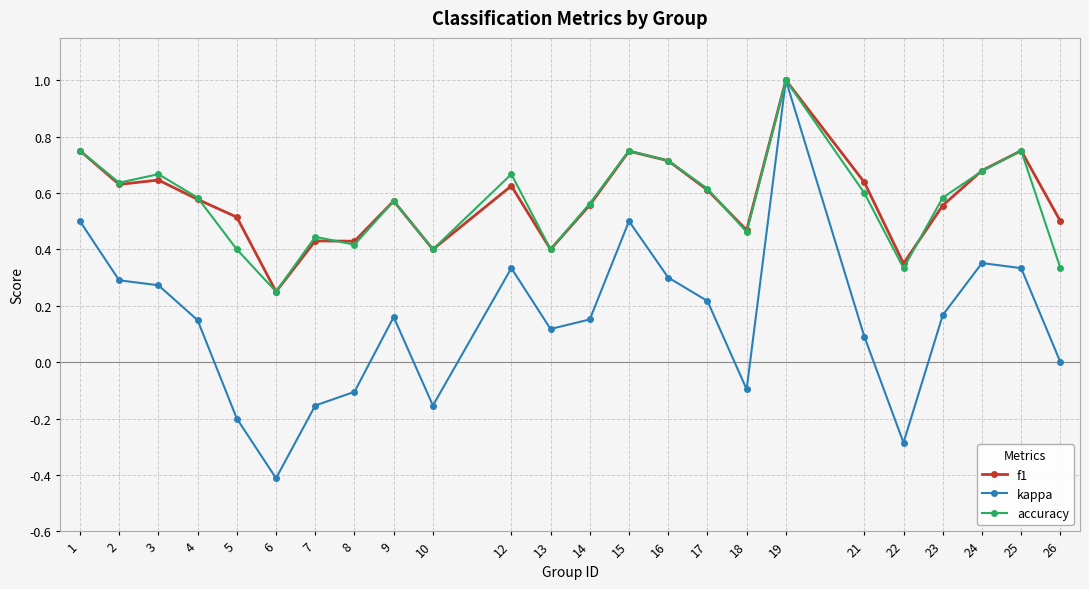

Count the number of data series in this chart.

3